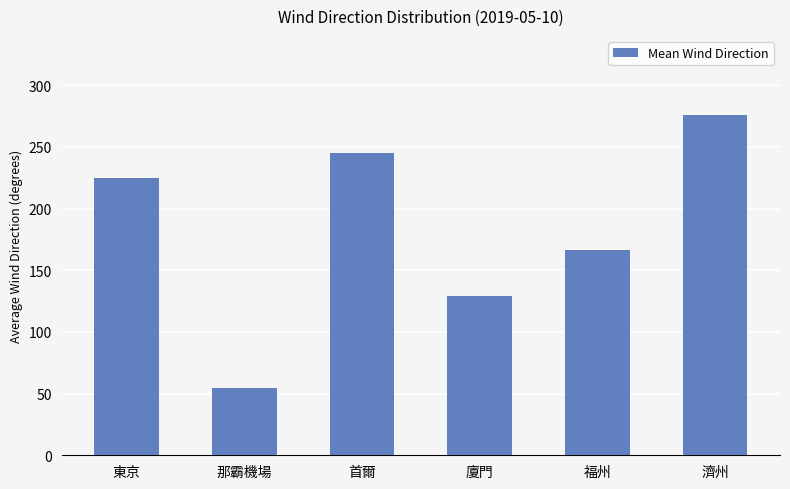

How many data points are less than 225?

3